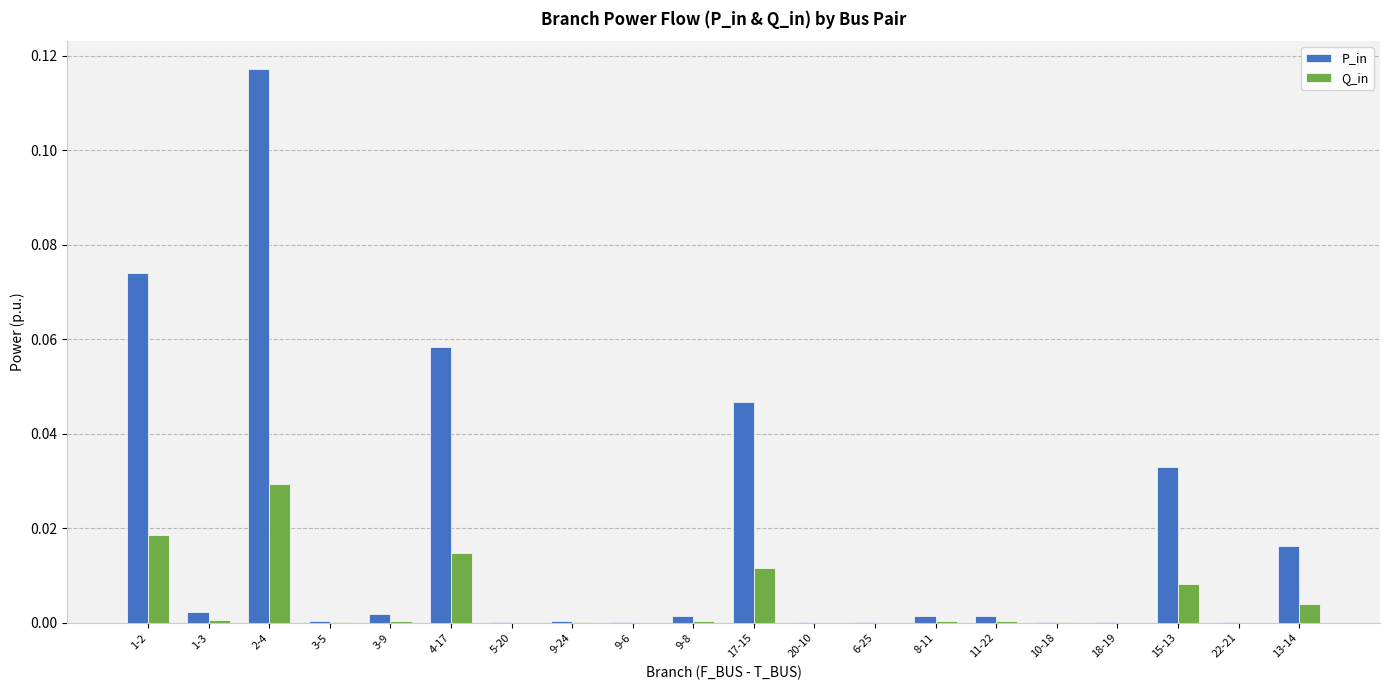

The Q_in series shows 0.0 at 1-3. True or false?

True